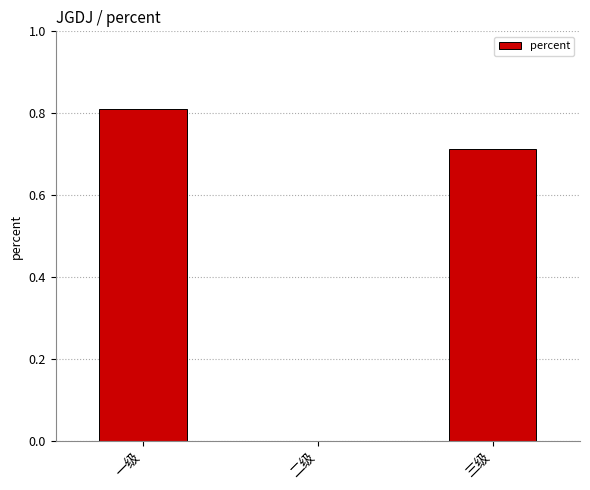

Which label corresponds to the largest value in the chart?

一级